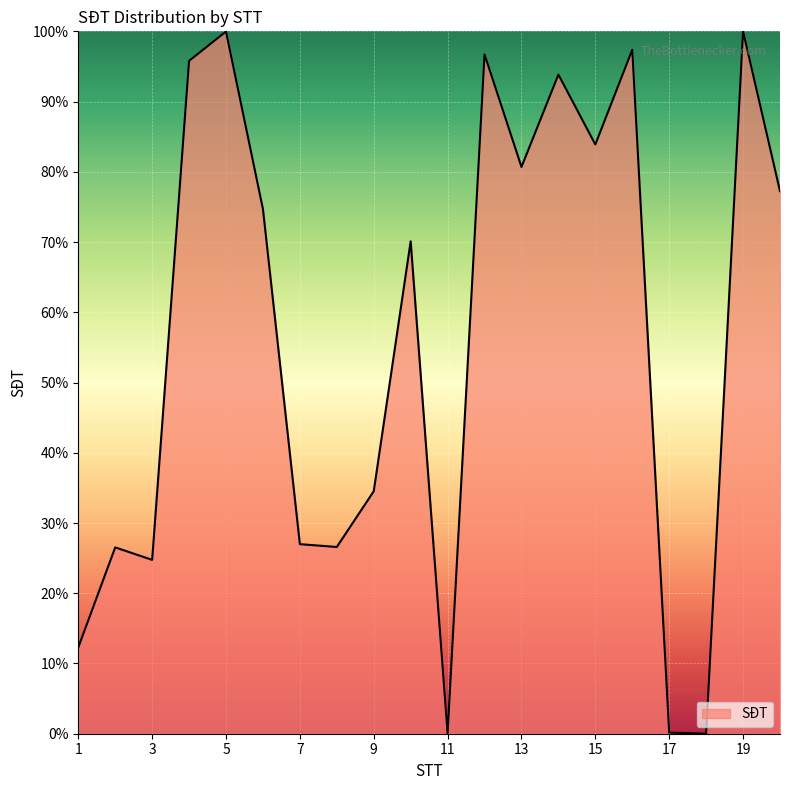

What is the maximum value shown in the chart?

100.0